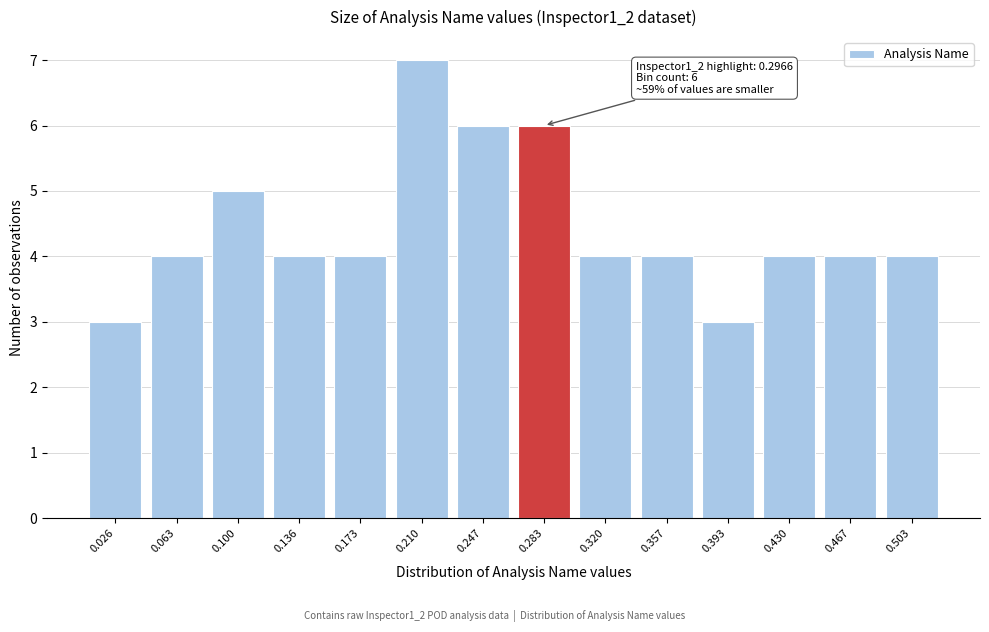

Reading left to right, what are all the values shown in this chart?

3	4	5	4	4	7	6	6	4	4	3	4	4	4